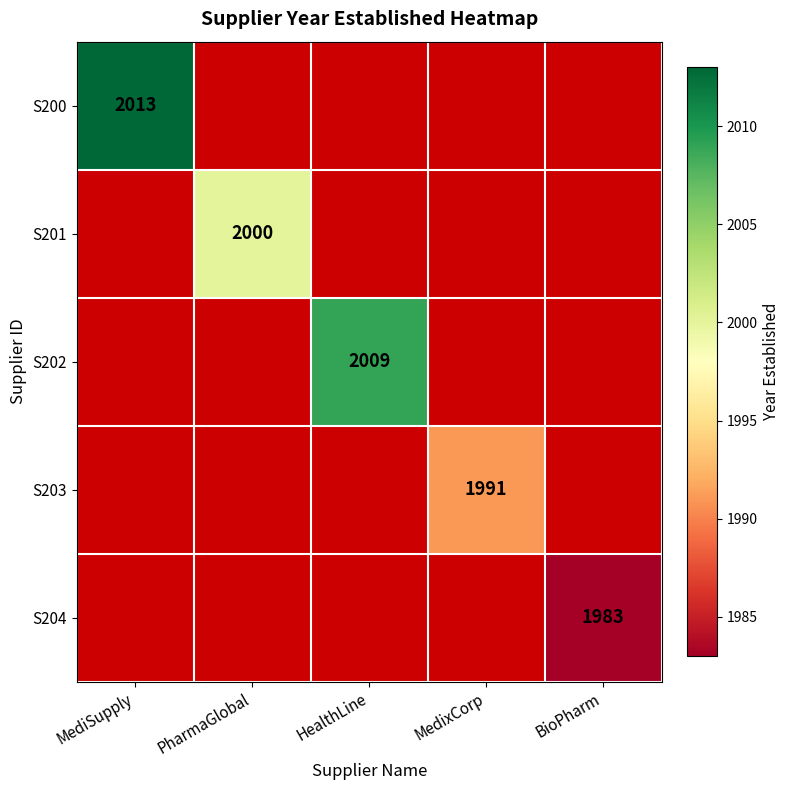

The value of S202 at HealthLine is 794. True or false?

False